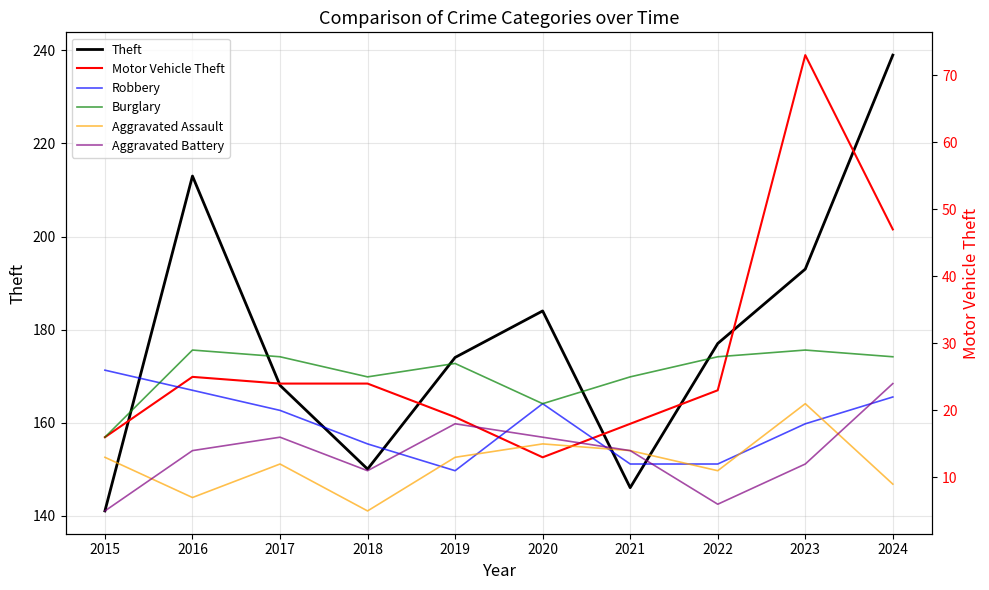

The Robbery series shows 21 at 2020. True or false?

True